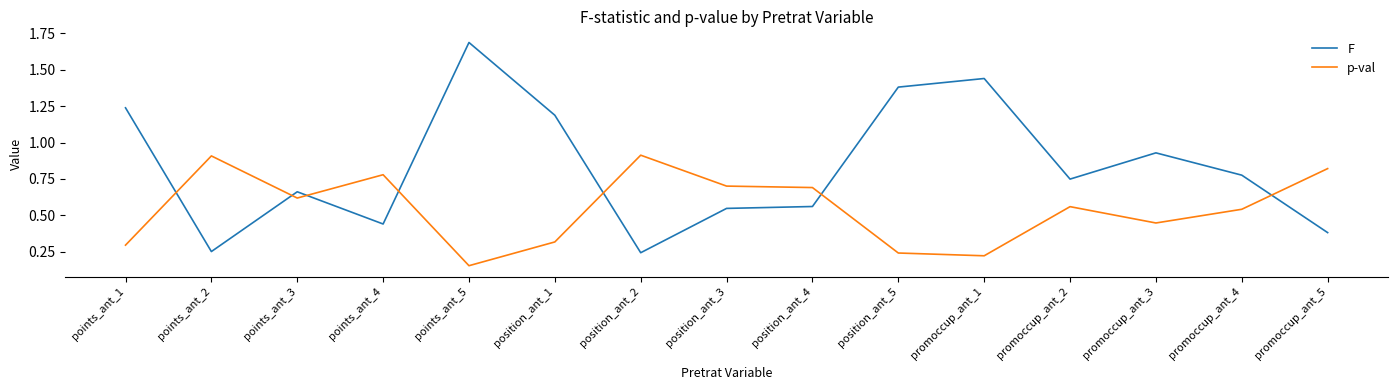

The p-val series shows 0.7 at position_ant_4. True or false?

True